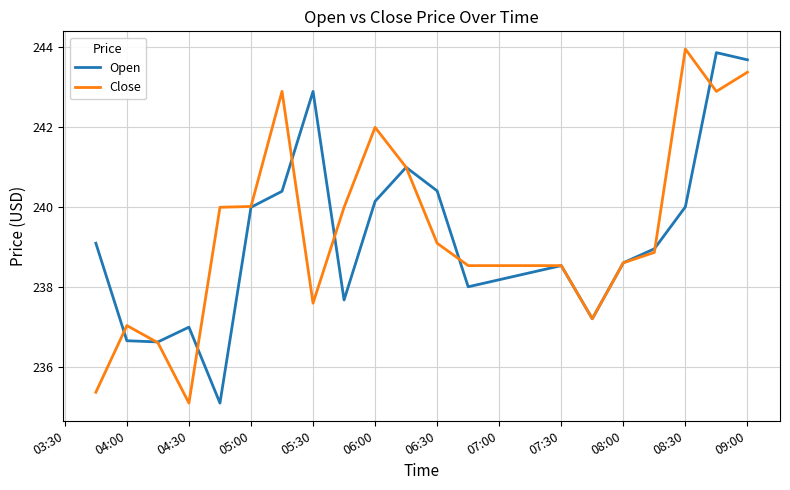

After their last crossing, which series has the higher values: Open or Close?

Open